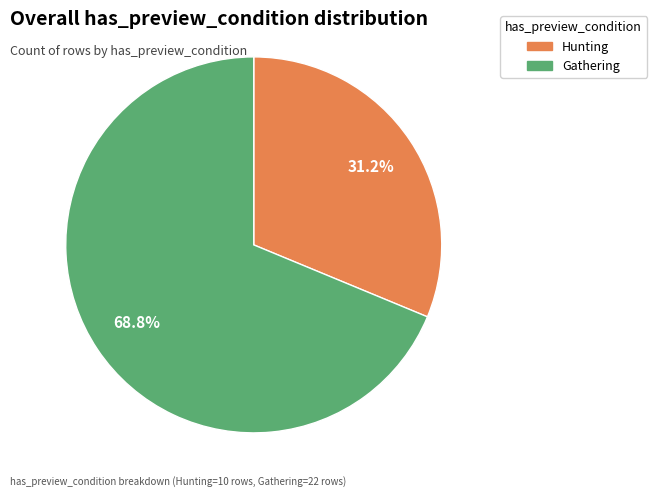

The Gathering slice represents 63% of the pie. True or false?

False